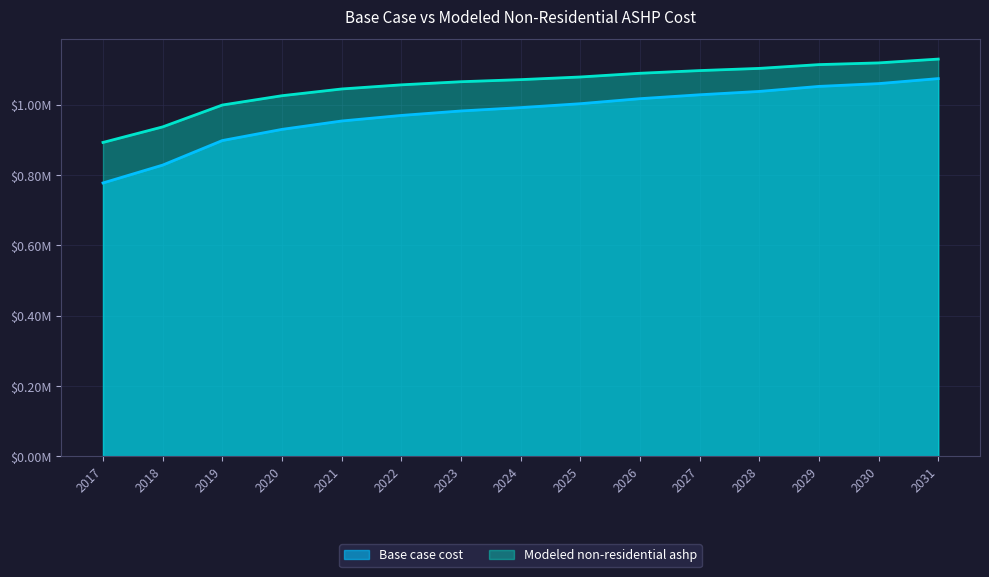

At which category is the sum across all series the highest?

2031